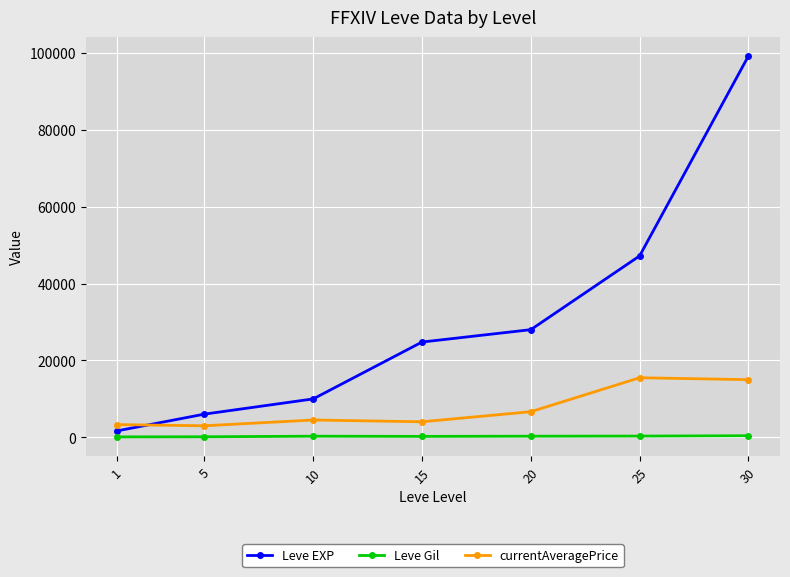

What is the difference between the second highest and minimum values in the currentAveragePrice series?

12000